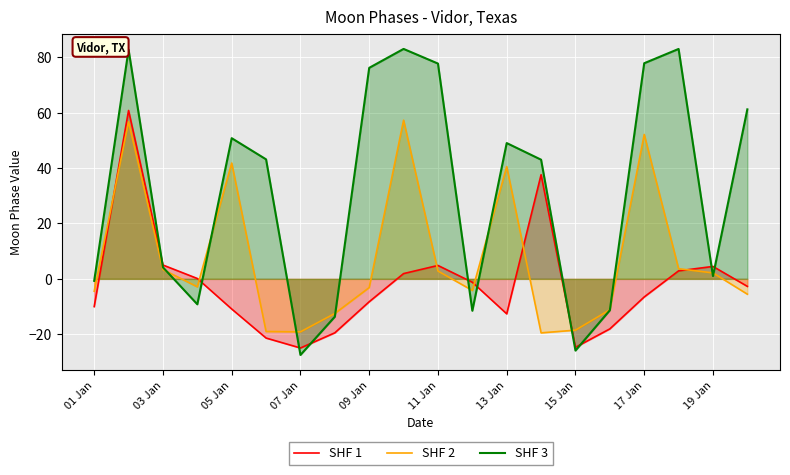

What is the value of the SHF 3 point at the 2nd from the left?

82.7